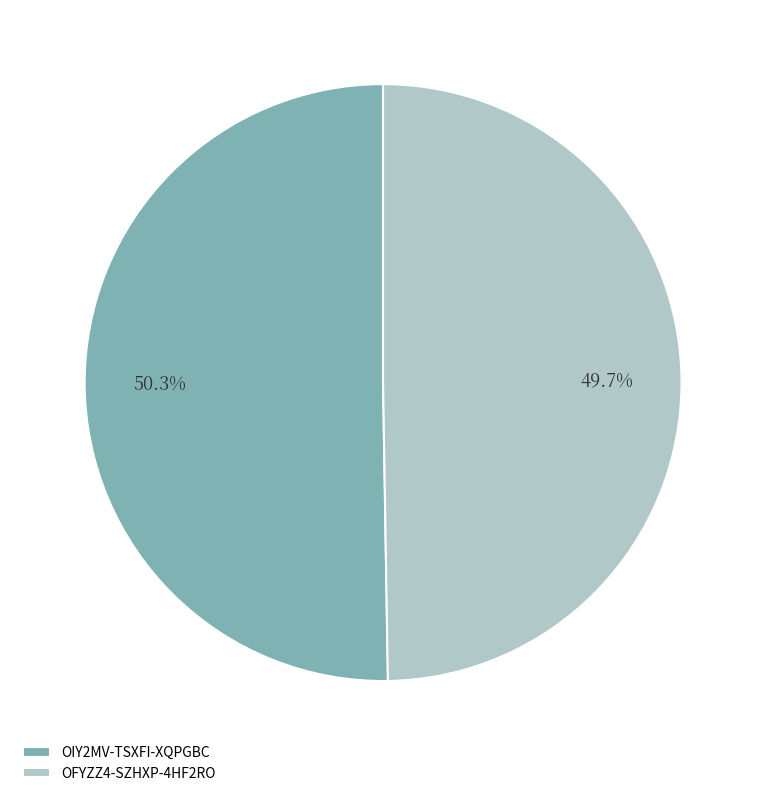

The OFYZZ4-SZHXP-4HF2RO slice represents 62% of the pie. True or false?

False